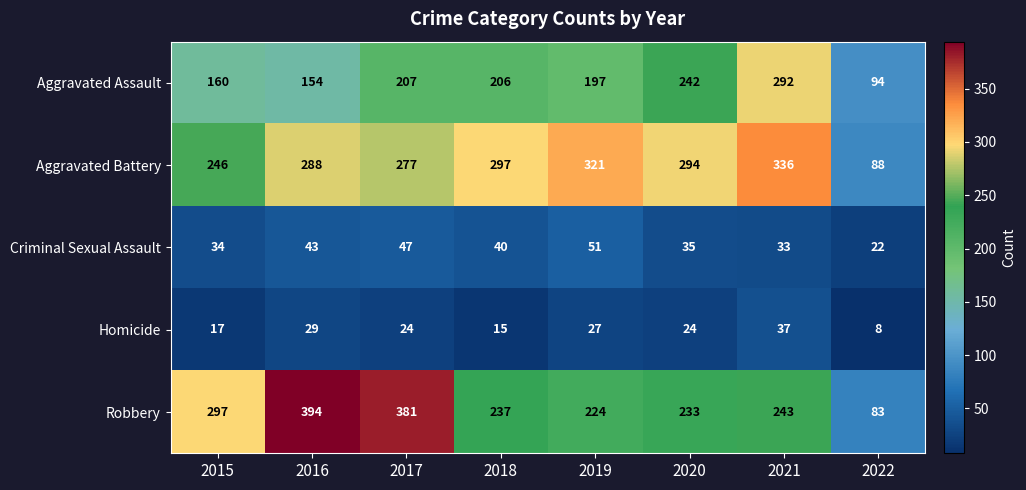

Which series changed the most between 2018 and 2022?

Aggravated Battery